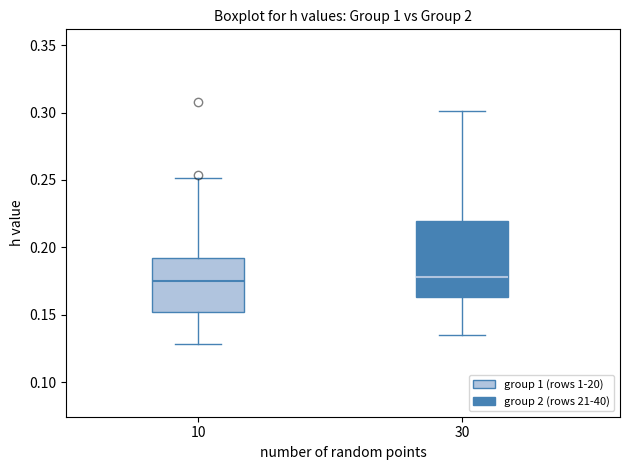

Reading left to right, read every box against the y-axis: the position of its median line, the range the box covers, and the ends of its whiskers. The values are not printed on the chart, so give them approximately, as read against the axis.

10: median 0.175, box 0.150 to 0.190, whiskers 0.130 to 0.250
30: median 0.180, box 0.165 to 0.220, whiskers 0.135 to 0.300